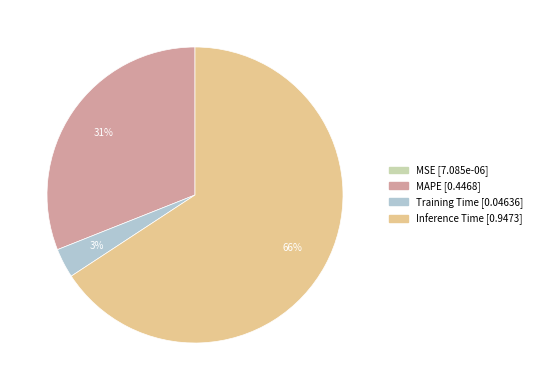

To the nearest percent, what is the combined percentage of Inference Time and MAPE?

97%